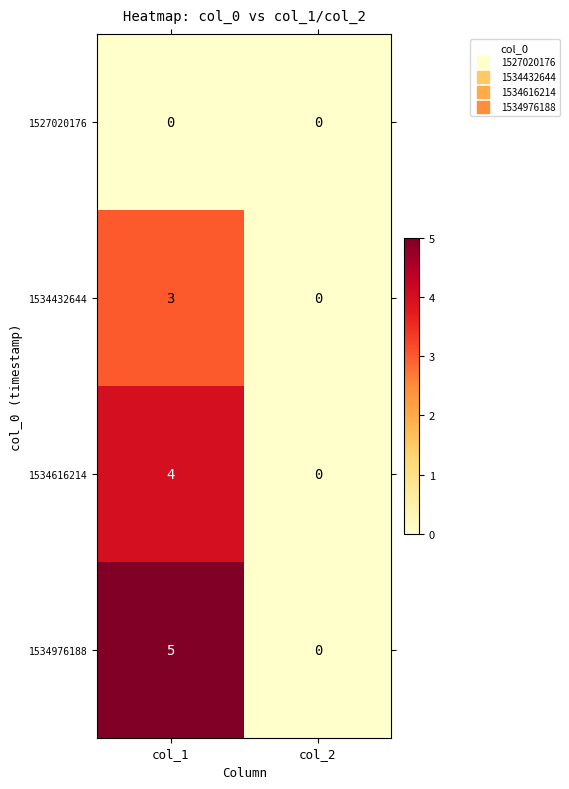

How many data points in 1534616214 are less than 4?

1